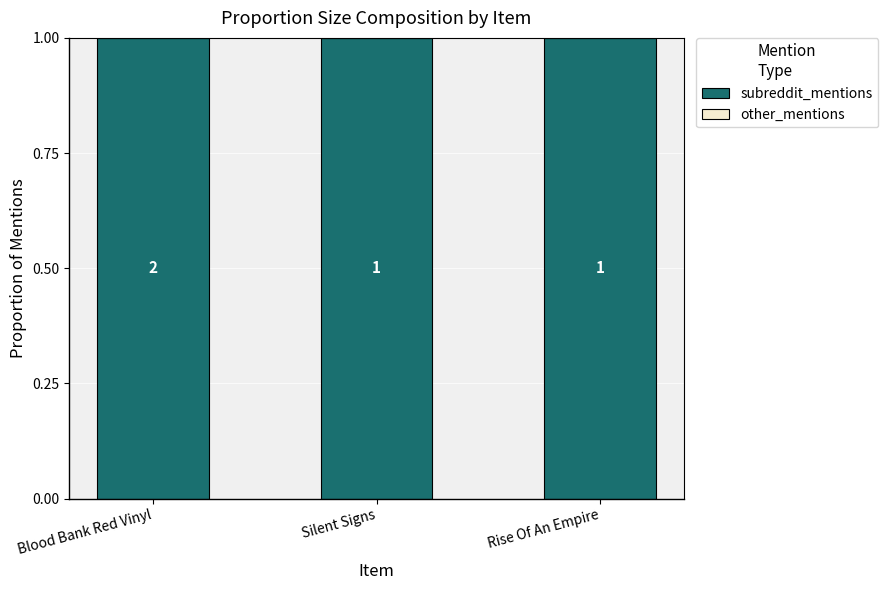

How many groups of bars are there?

3